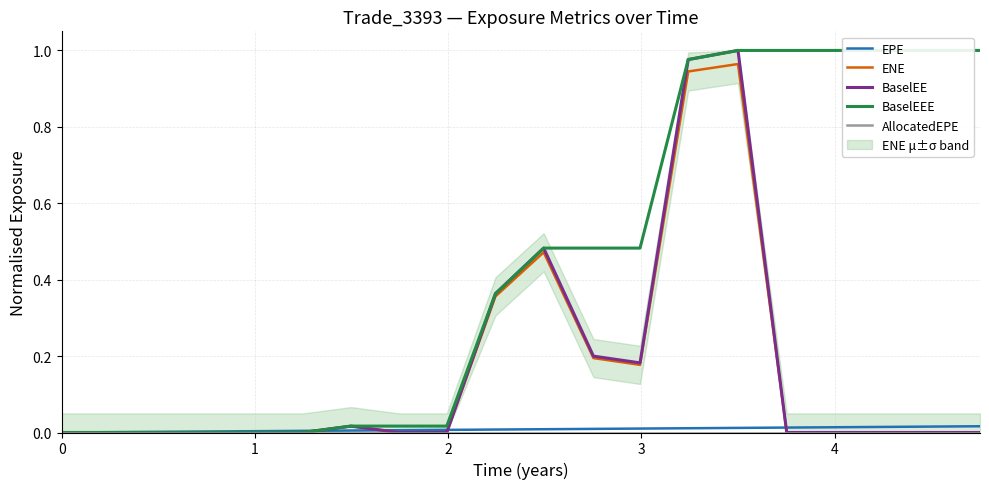

Is it true that ENE equals 0.0 at 4?

True